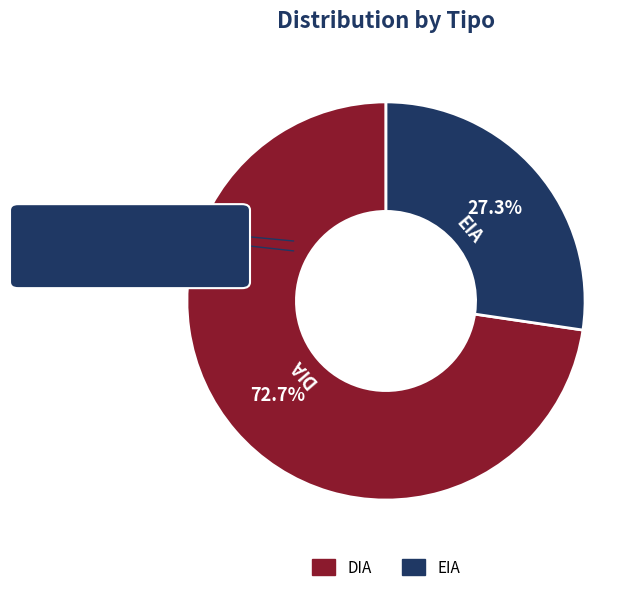

What is the smallest slice in the pie chart?

EIA